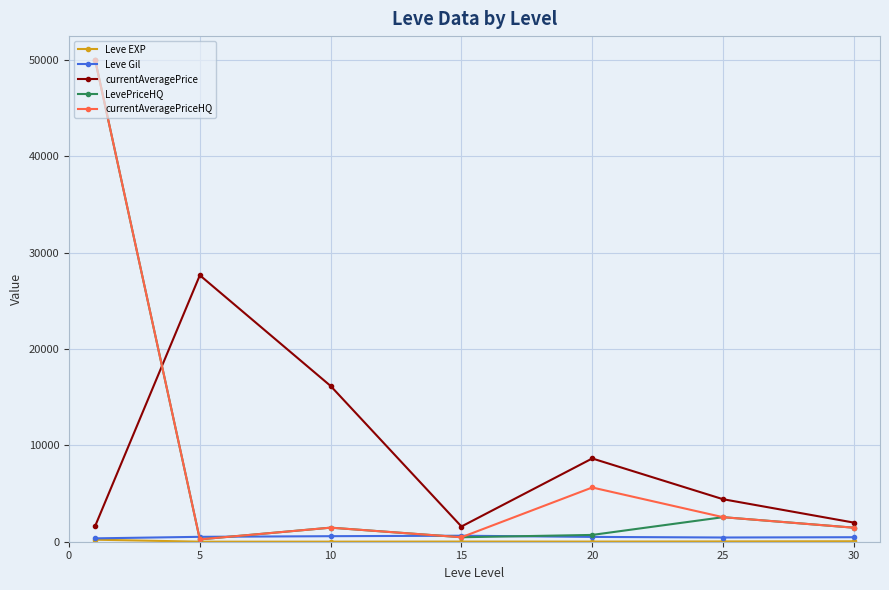

What is the maximum value for currentAveragePriceHQ?

50000.0